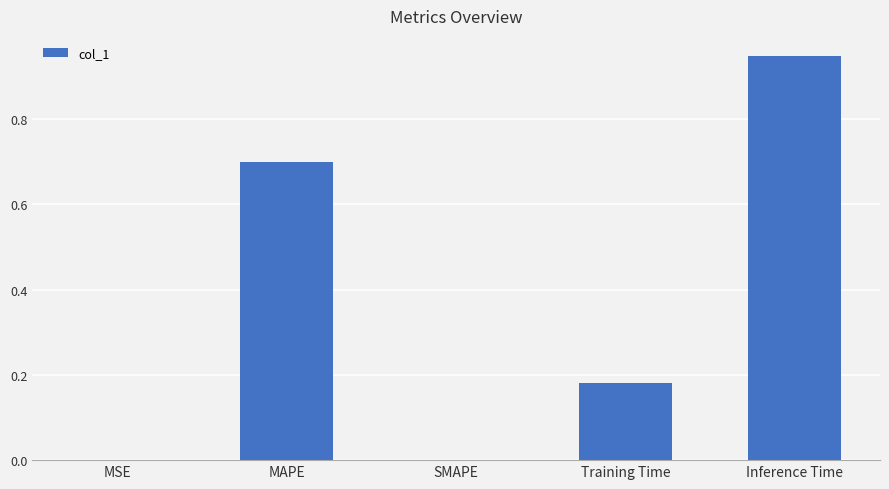

The value at SMAPE is -0.4. True or false?

False